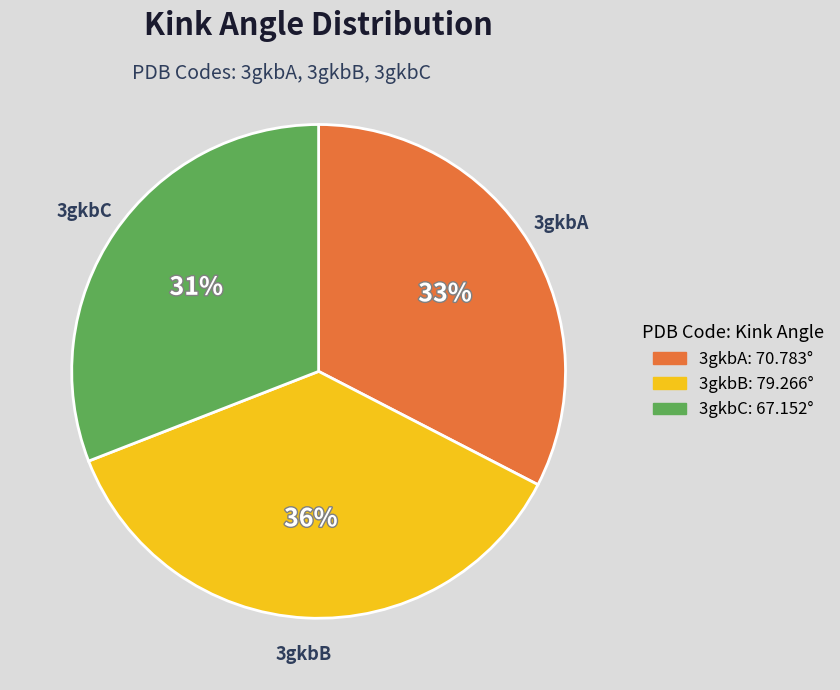

True or false: 3gkbB accounts for 25% of the total.

False